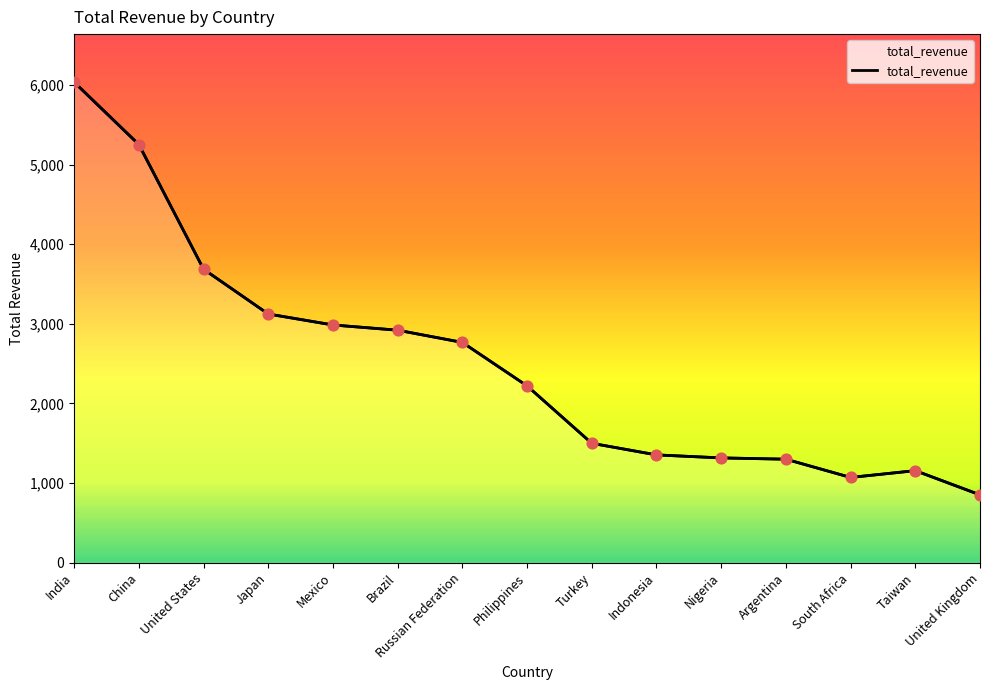

What is the change in value from Brazil to Turkey?

-1420.7